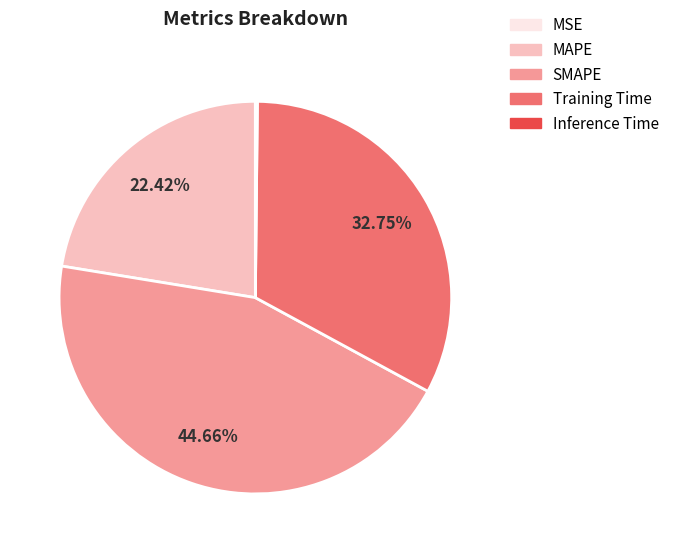

Which category has the biggest portion of the pie?

SMAPE